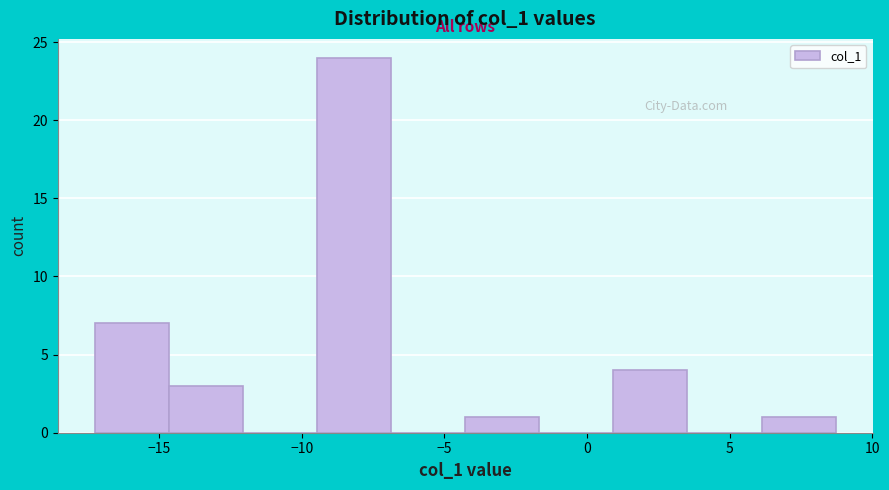

Over which range of the x-axis is the bar tallest?

-9.5 to -7.0